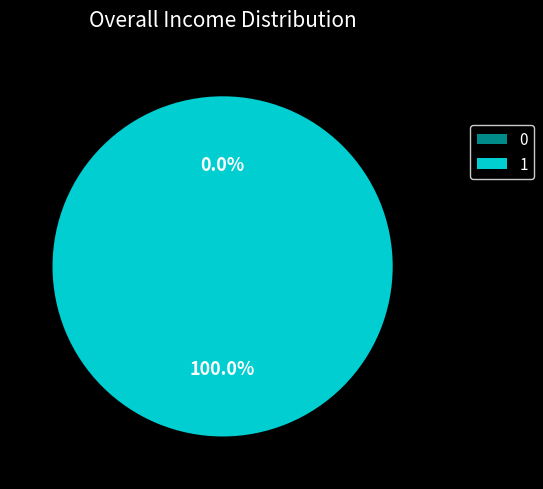

Is the sum of 1 and 0 greater than half?

Yes